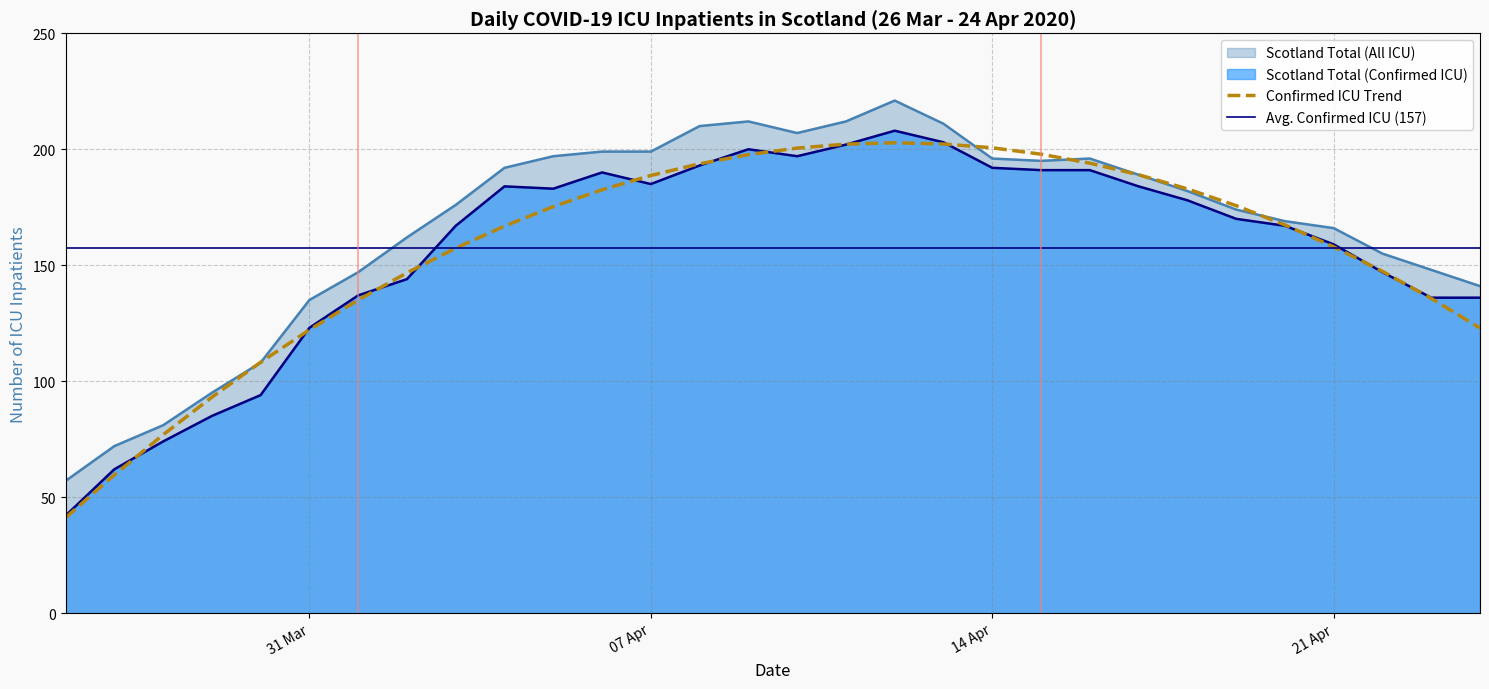

At which label does Scotland Total (Confirmed ICU) first exceed 178?

2020-04-04